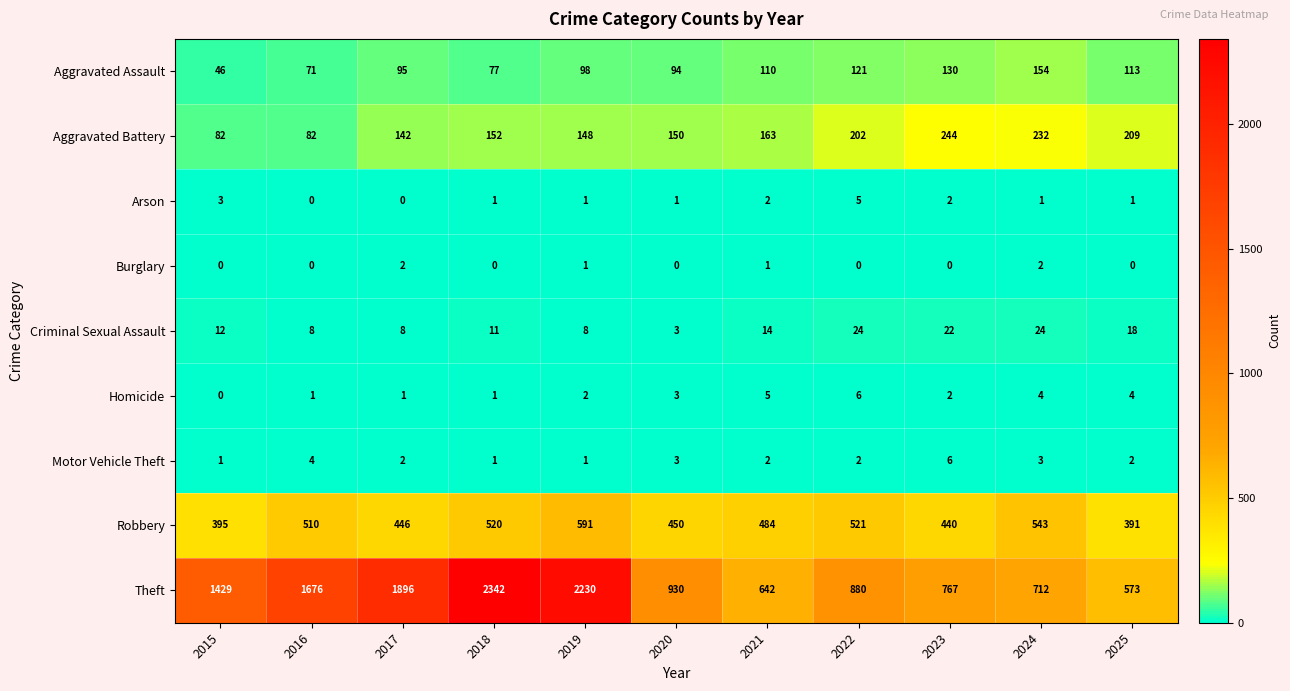

At which category is the sum across all series the highest?

2018